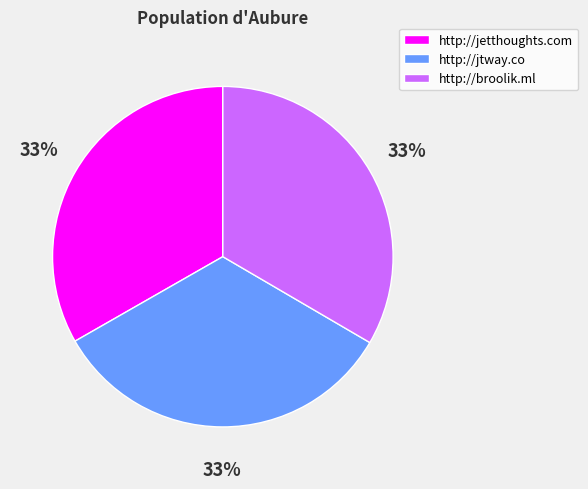

Approximately how many times larger is the value at http://jtway.co compared to http://broolik.ml?

1.0